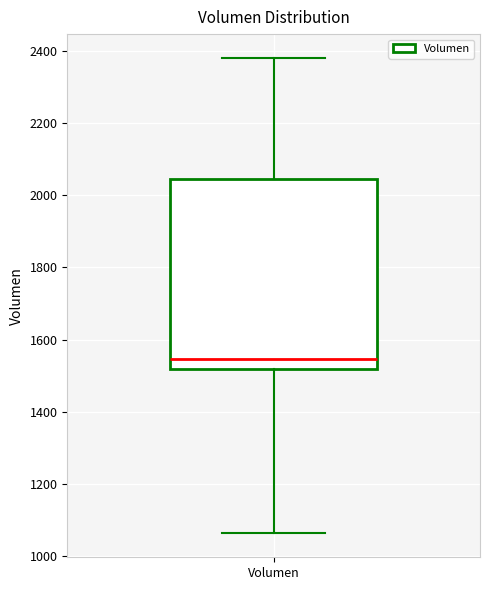

Read this box plot against the y-axis: the position of the median line, the range covered by the box, and the ends of both whiskers. The values are not printed on the chart, so give them approximately, as read against the axis.

median 1540, box 1520 to 2040, whiskers 1060 to 2380